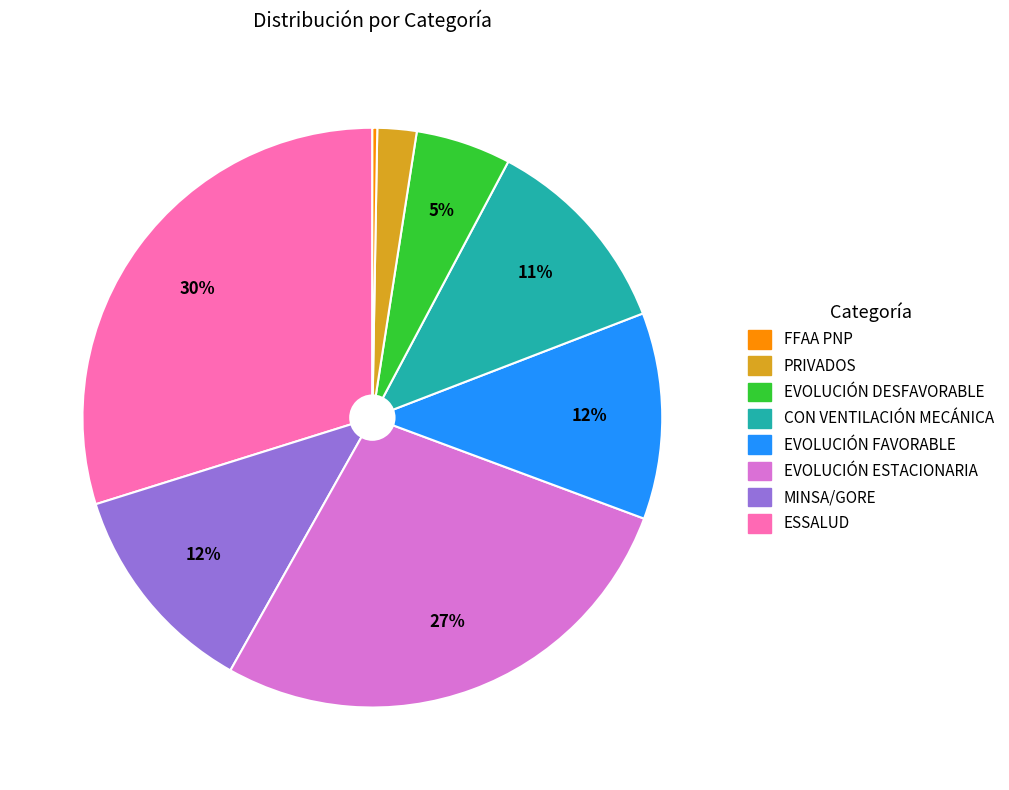

Is there a majority slice in this chart?

No